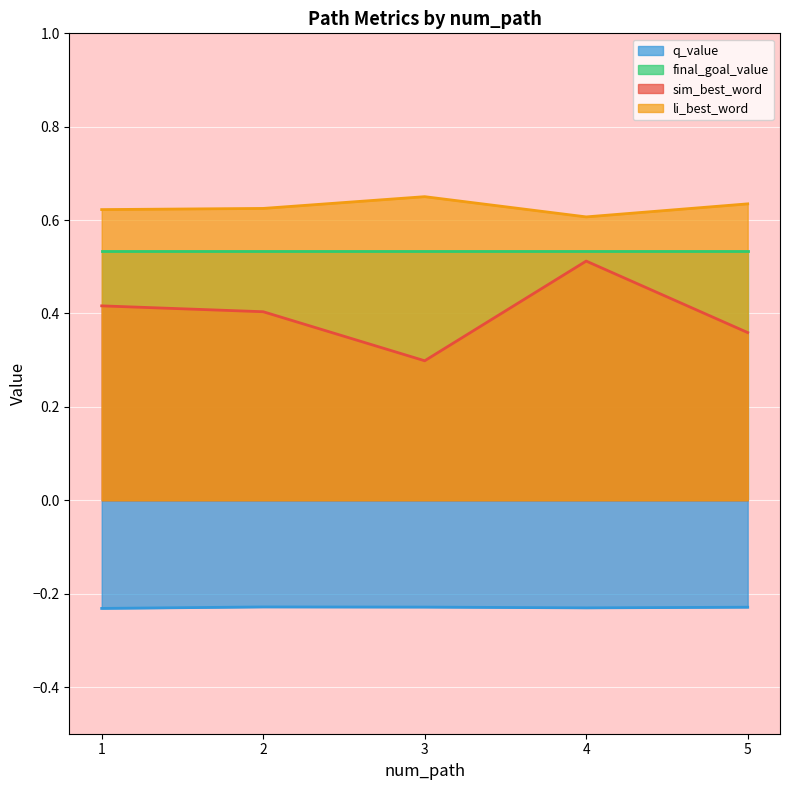

Between 1 and 3, which series saw the biggest shift?

sim_best_word